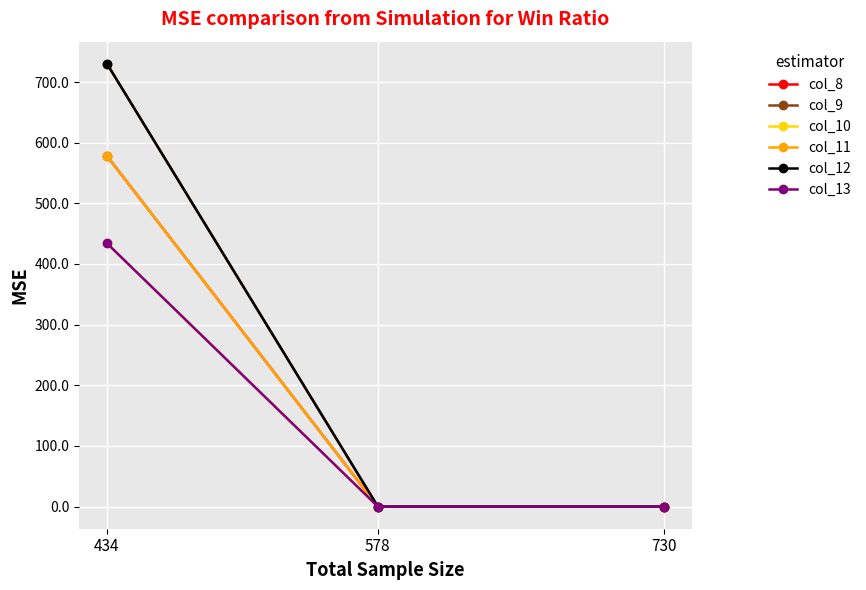

Is it true that col_8 equals -381 at 730?

False